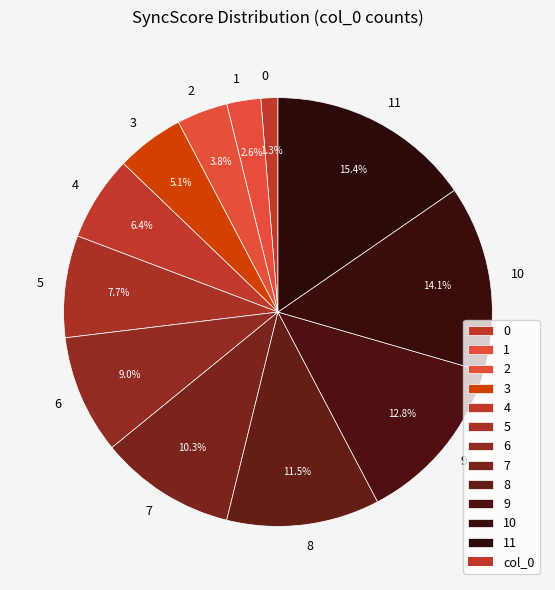

Which category has the biggest portion of the pie?

11